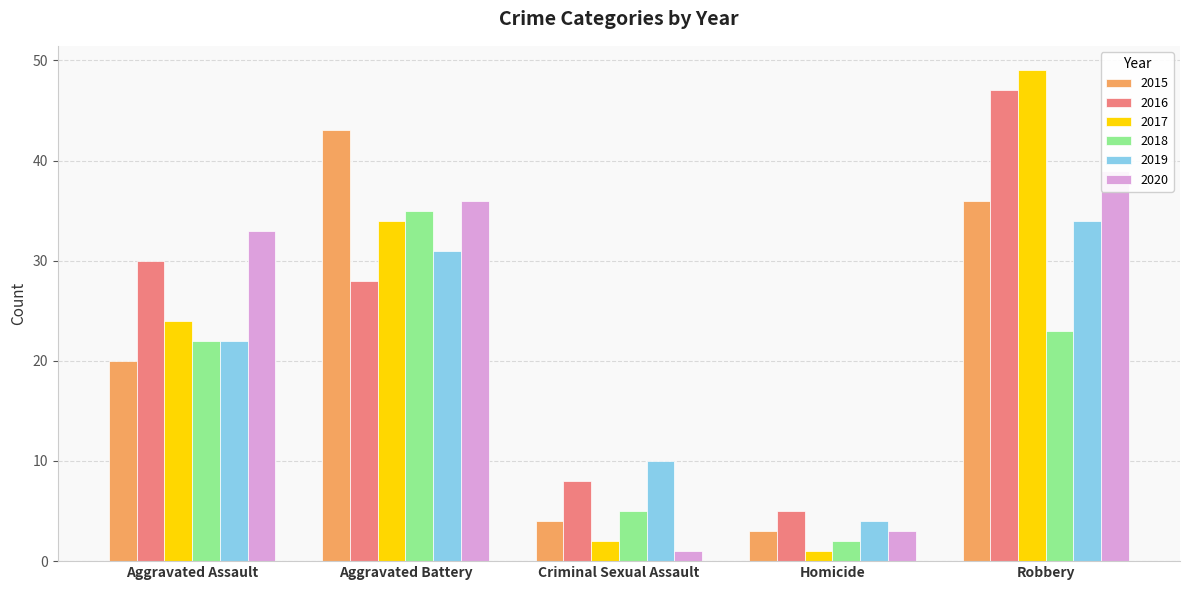

Does the chart contain any negative values?

No